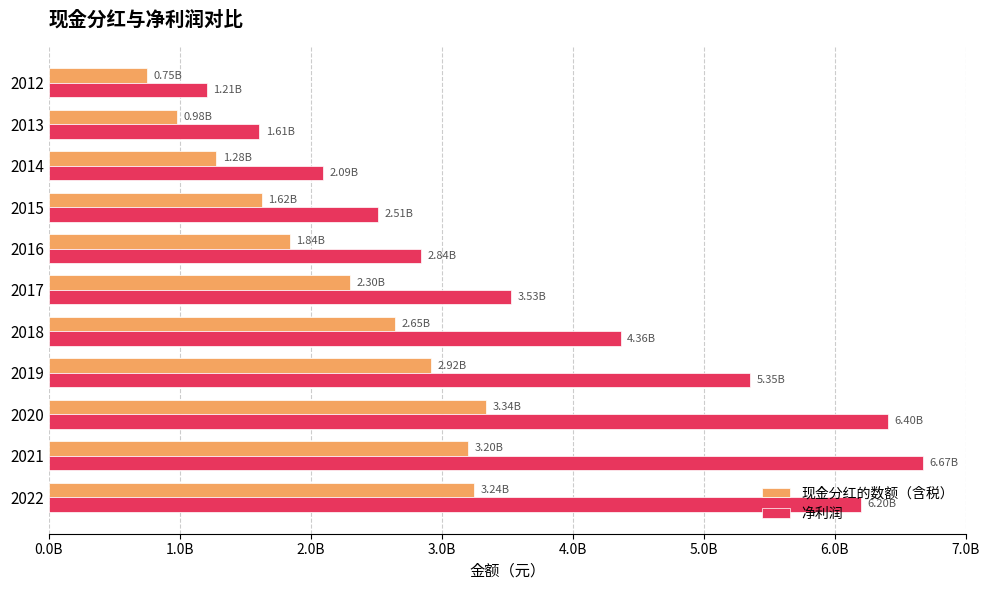

What are all the series names shown in the legend?

现金分红的数额（含税）, 净利润